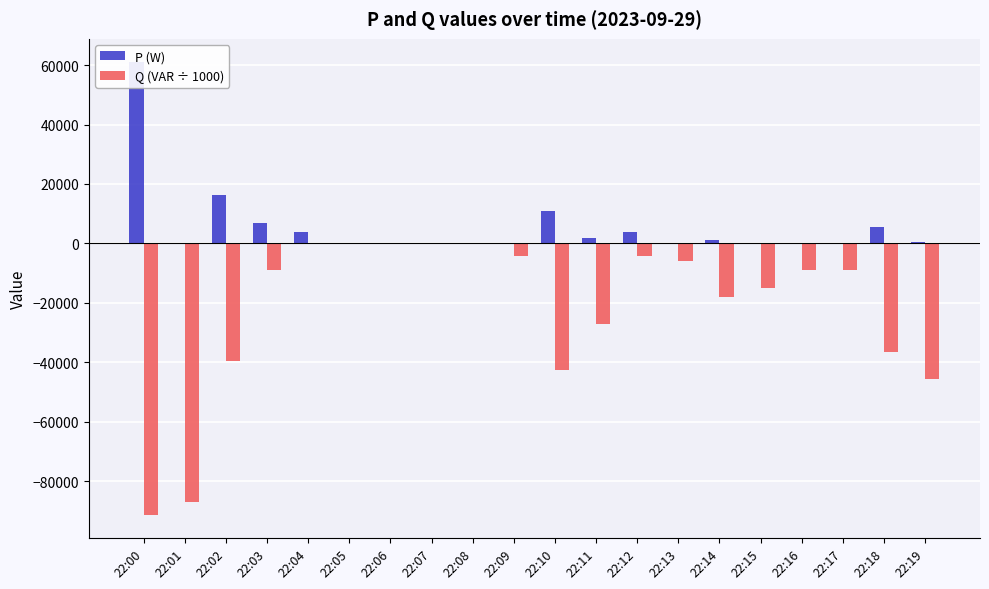

Is the value of P (W) at 22:08 greater than the value of Q (VAR ÷ 1000) at 22:09?

Yes